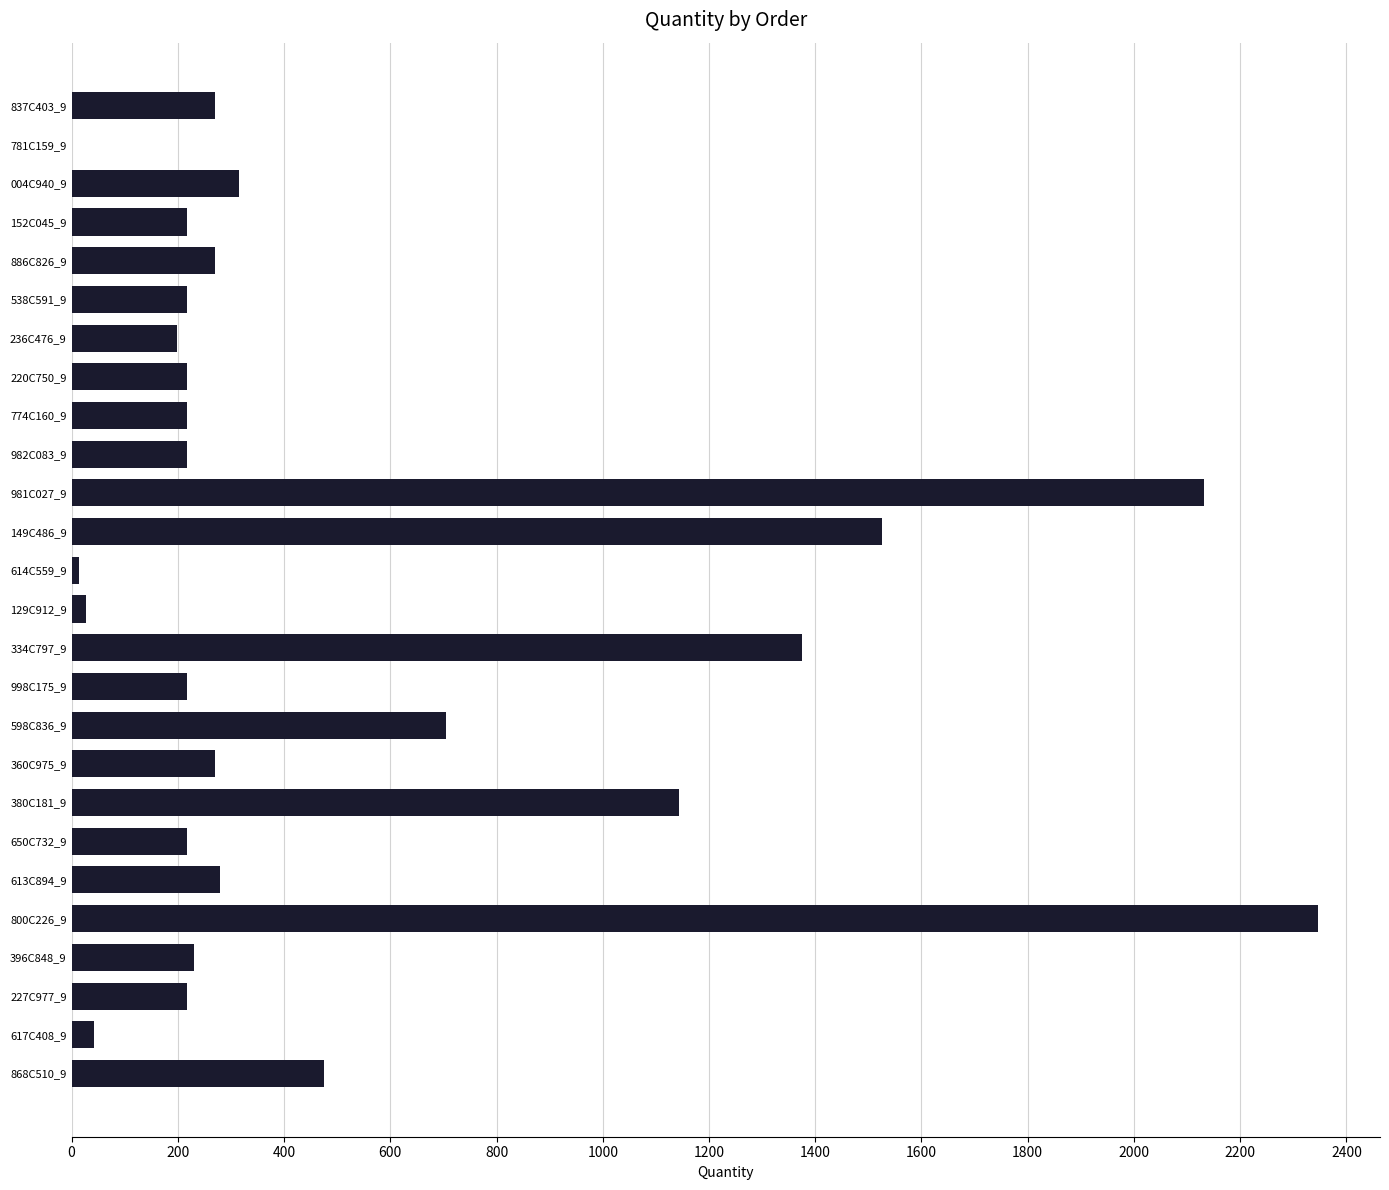

Which has a higher value, 886C826_9 or 380C181_9?

380C181_9